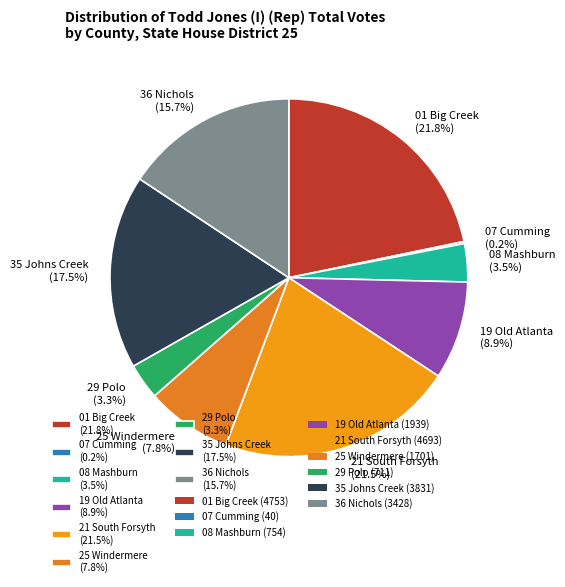

Is there a majority slice in this chart?

No